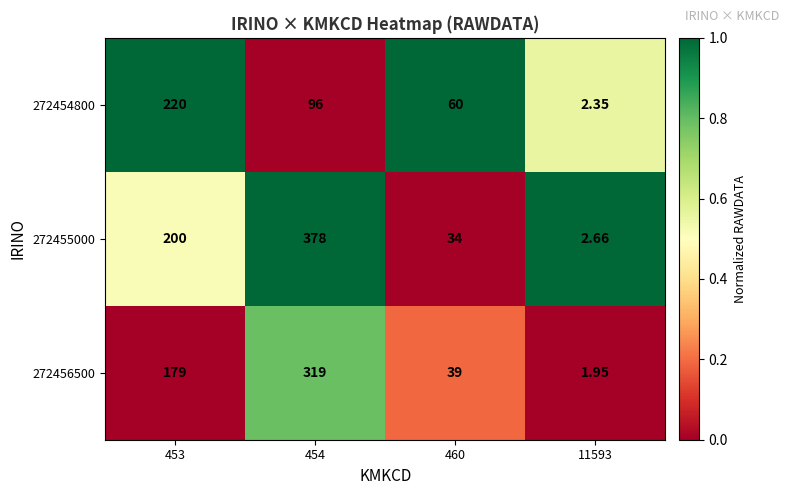

Is the value of 272455000 at 11593 greater than the value of 272456500 at 460?

No